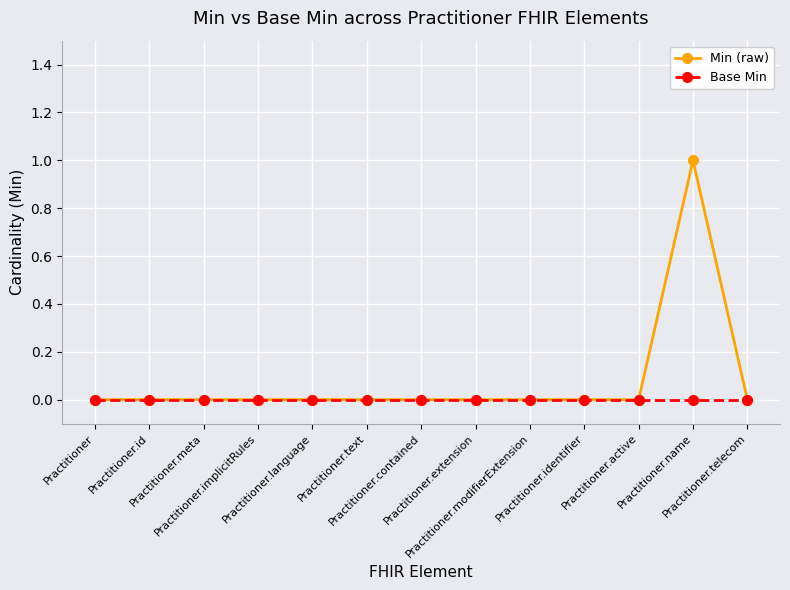

List the series in order of their overall mean, lowest first.

Base Min, Min (raw)